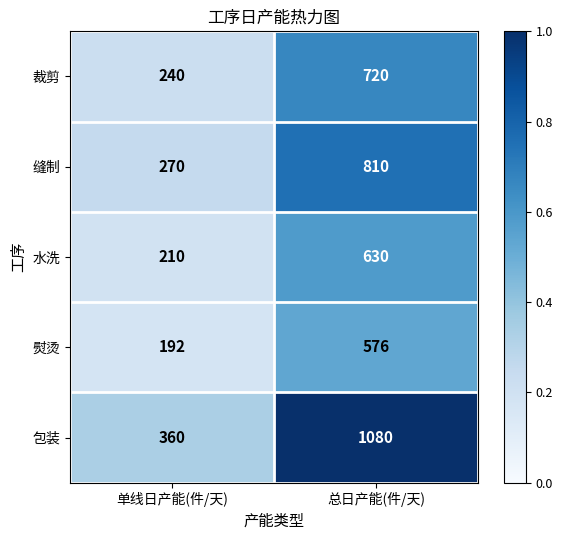

What is the average value of the 缝制 series?

540